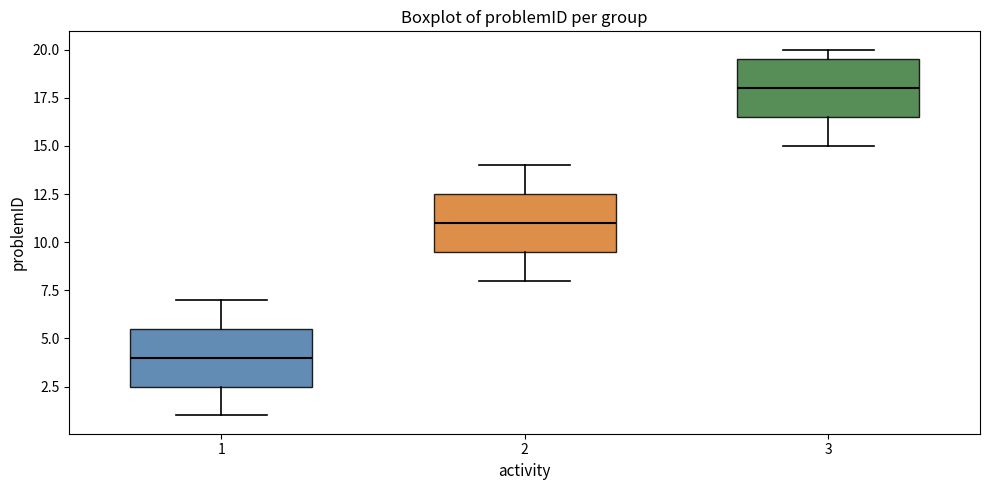

Where does the median line of the box at x = 1 sit on the y-axis? The values are not printed on the chart, so give them approximately, as read against the axis.

4.0